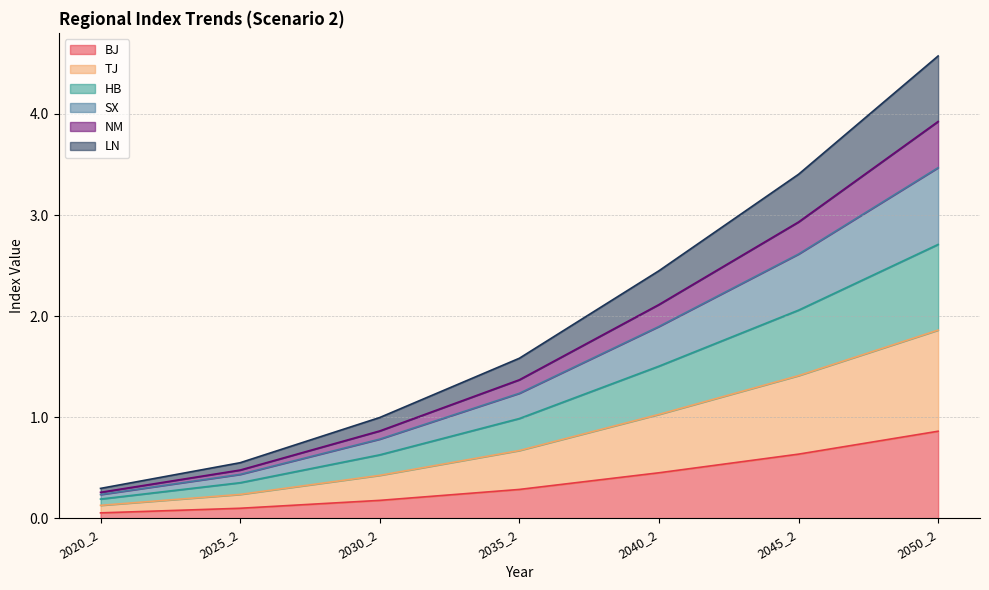

At which category is the sum across all series the highest?

2050_2